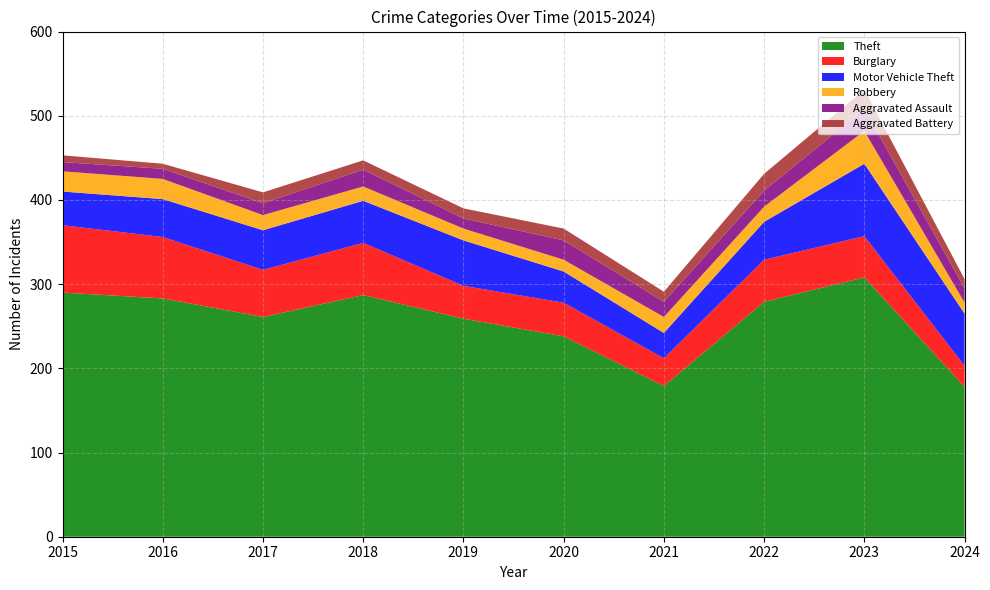

Reading left to right, list all the values displayed in this chart.

Theft: 2015=290	2016=283	2017=261	2018=287	2019=259	2020=238	2021=179	2022=279	2023=308	2024=178
Burglary: 2015=80	2016=73	2017=56	2018=62	2019=39	2020=40	2021=33	2022=50	2023=49	2024=25
Motor Vehicle Theft: 2015=40	2016=45	2017=47	2018=50	2019=54	2020=37	2021=30	2022=45	2023=86	2024=62
Robbery: 2015=24	2016=24	2017=18	2018=17	2019=14	2020=14	2021=19	2022=18	2023=39	2024=13
Aggravated Assault: 2015=11	2016=12	2017=14	2018=20	2019=12	2020=23	2021=18	2022=19	2023=26	2024=17
Aggravated Battery: 2015=8	2016=6	2017=13	2018=11	2019=12	2020=14	2021=12	2022=20	2023=23	2024=11